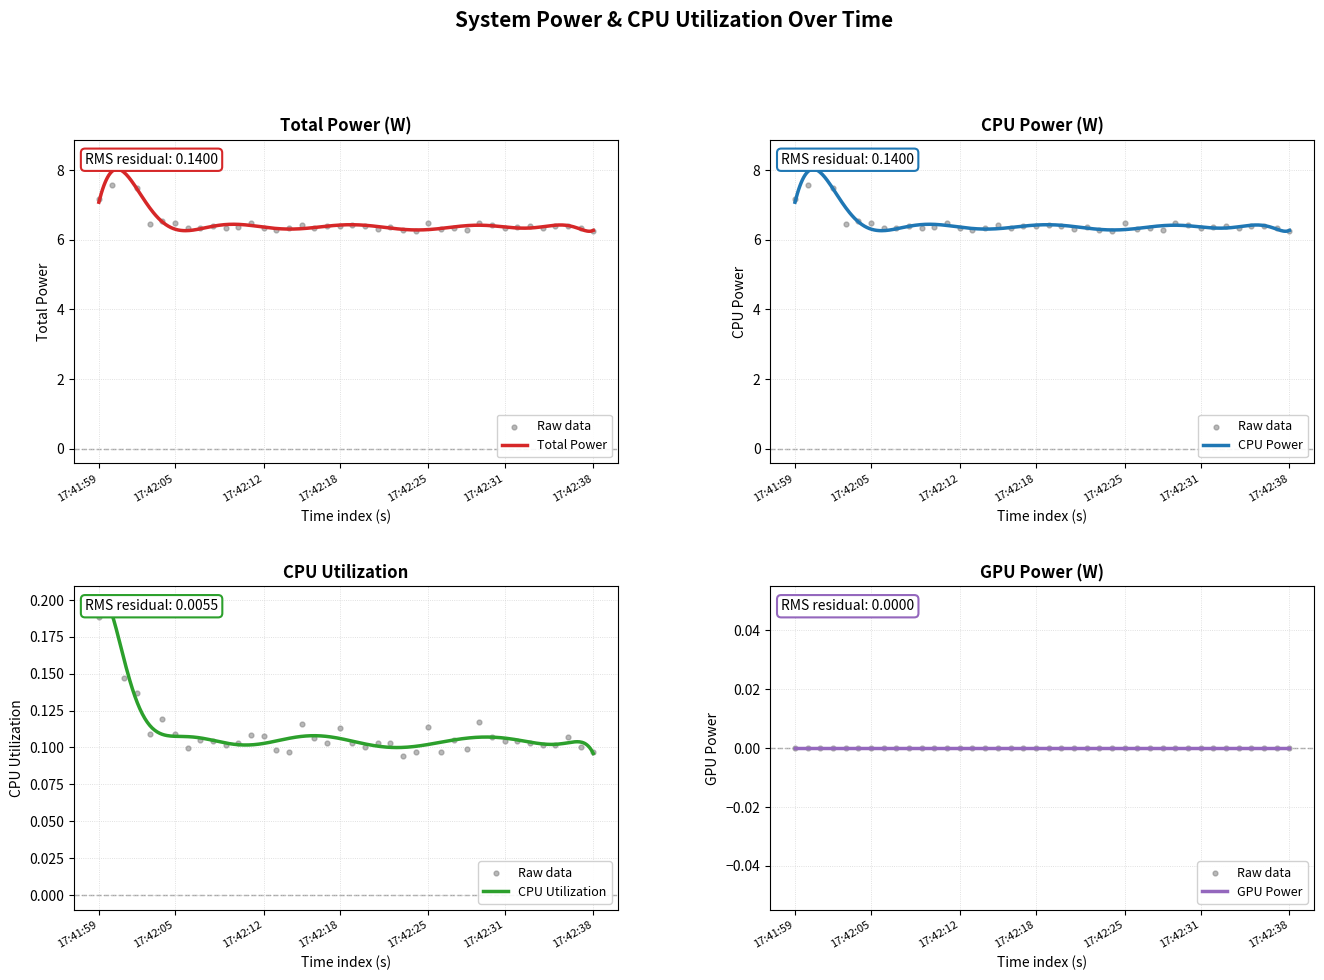

At how many categories does at least one series exceed 1?

40